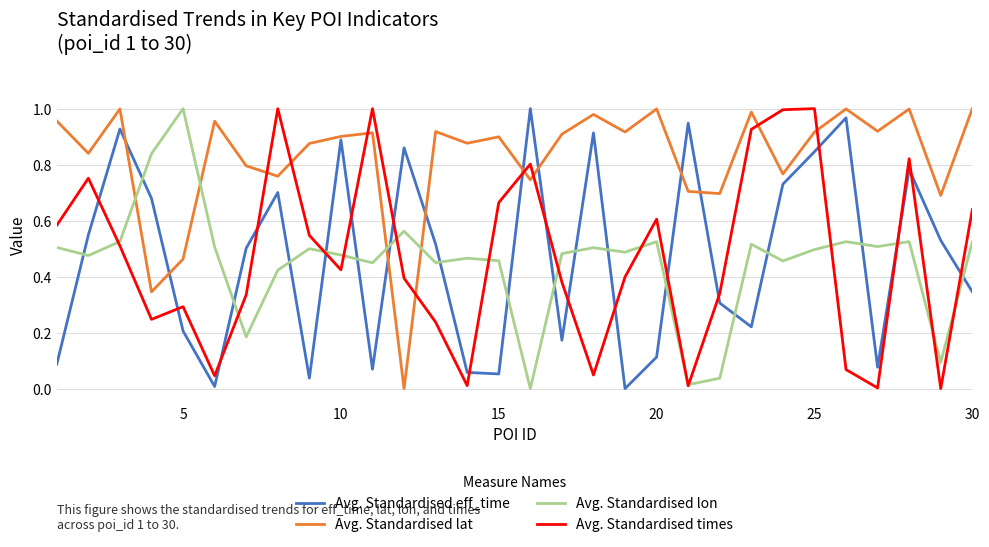

What are all the series names shown in the legend?

Avg. Standardised eff_time, Avg. Standardised lat, Avg. Standardised lon, Avg. Standardised times